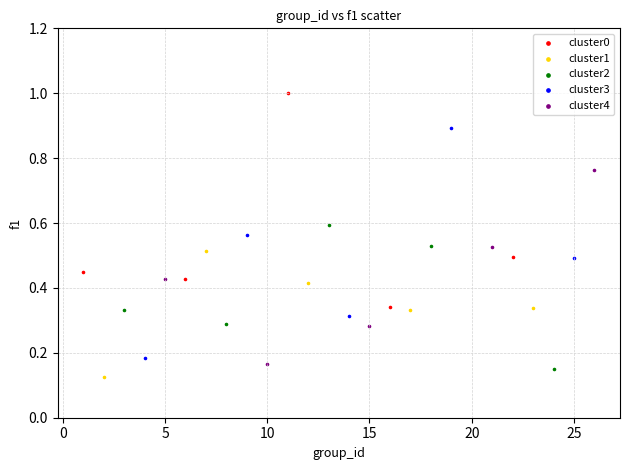

What are all the series names shown in the legend?

cluster0, cluster1, cluster2, cluster3, cluster4